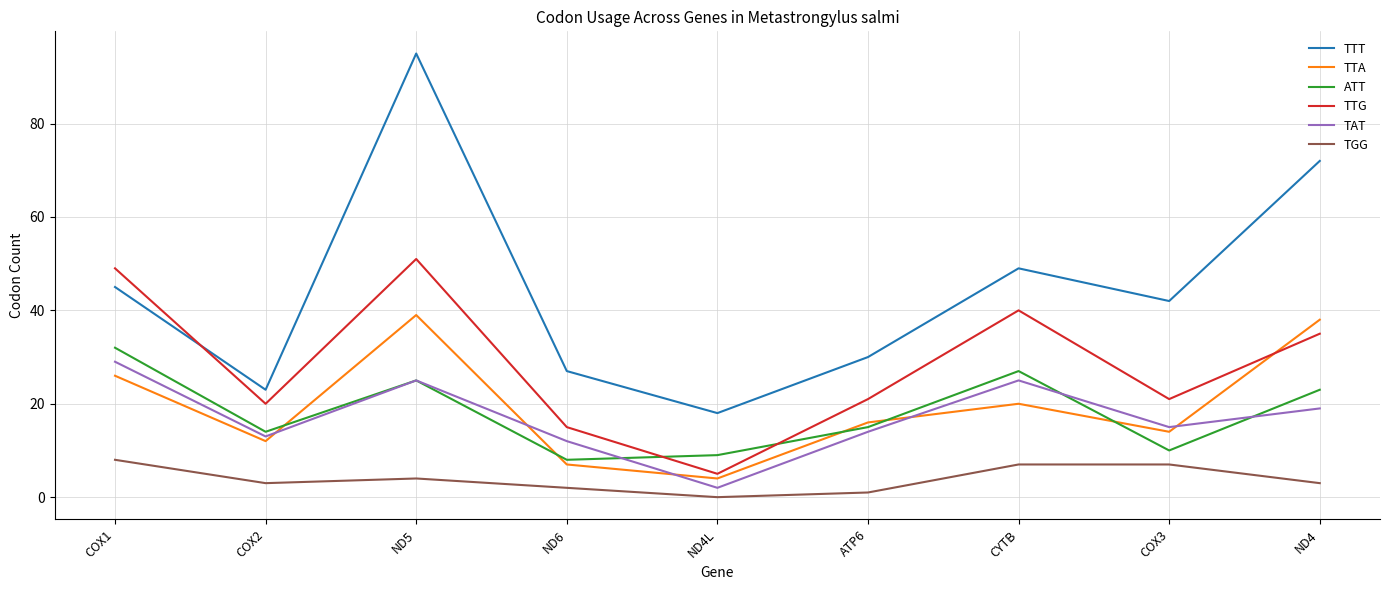

How many lines are shown in the chart?

6